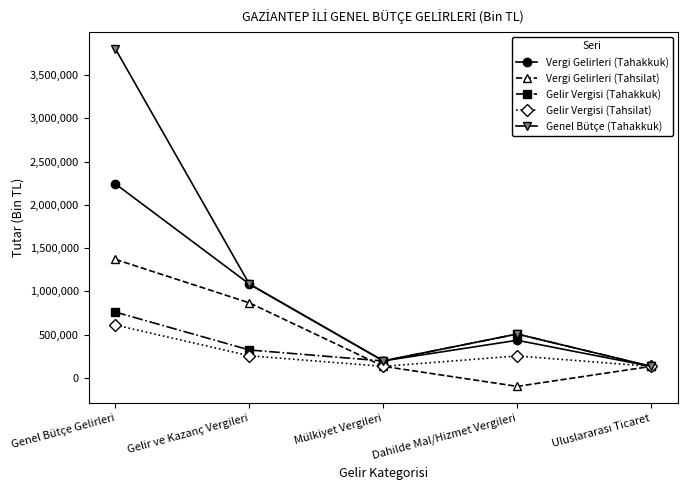

What is the sum of the Vergi Gelirleri (Tahsilat) values at Gelir ve Kazanç Vergileri and Dahilde Mal/Hizmet Vergileri?

770977